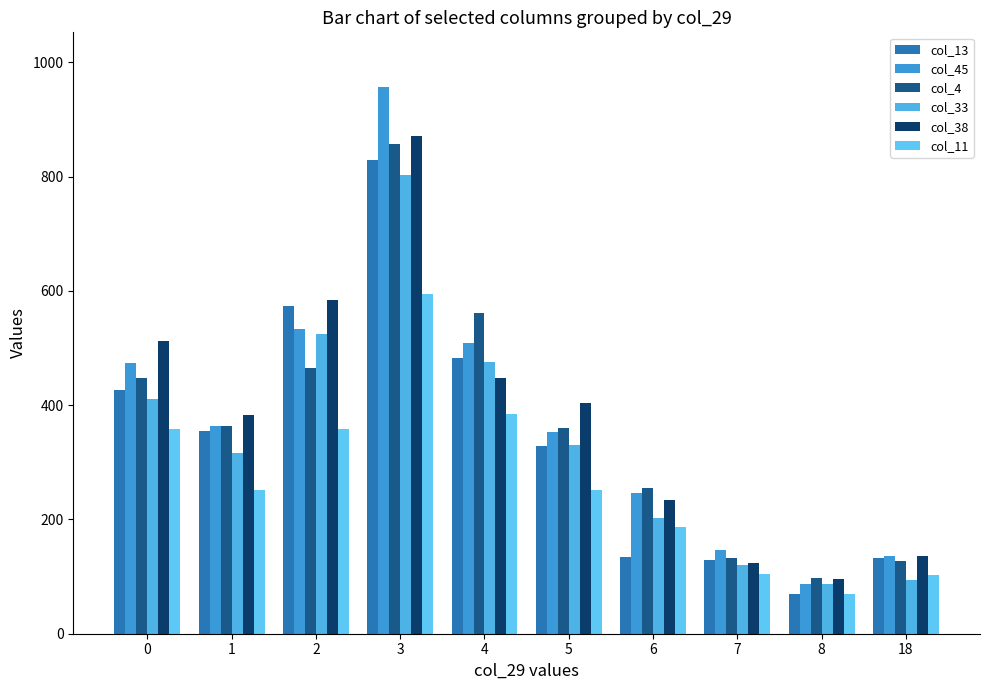

What is the smallest value displayed?

69